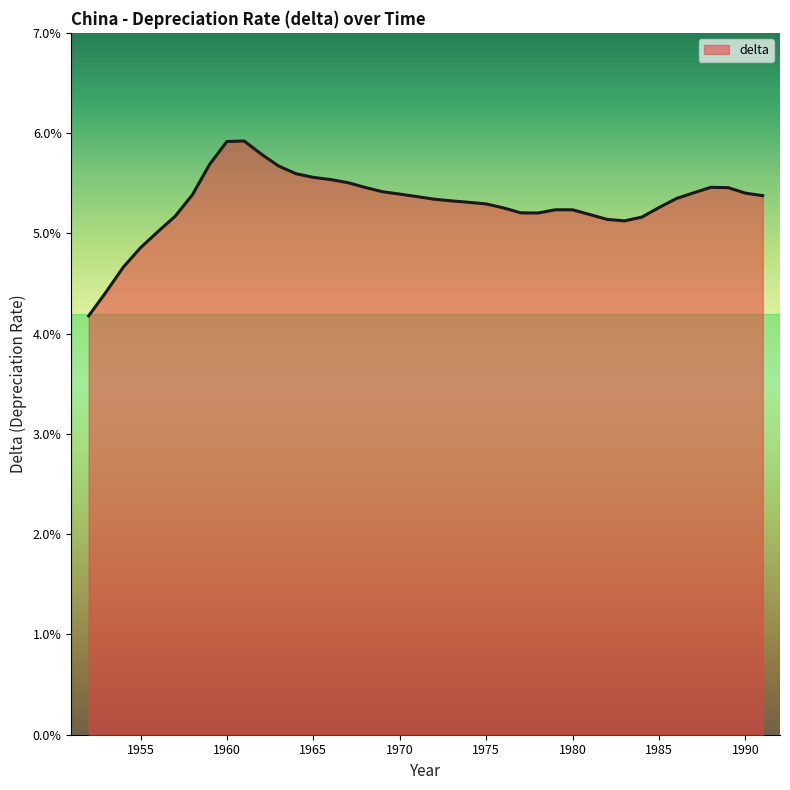

True or false: the data has more than 0 interior local peaks.

True